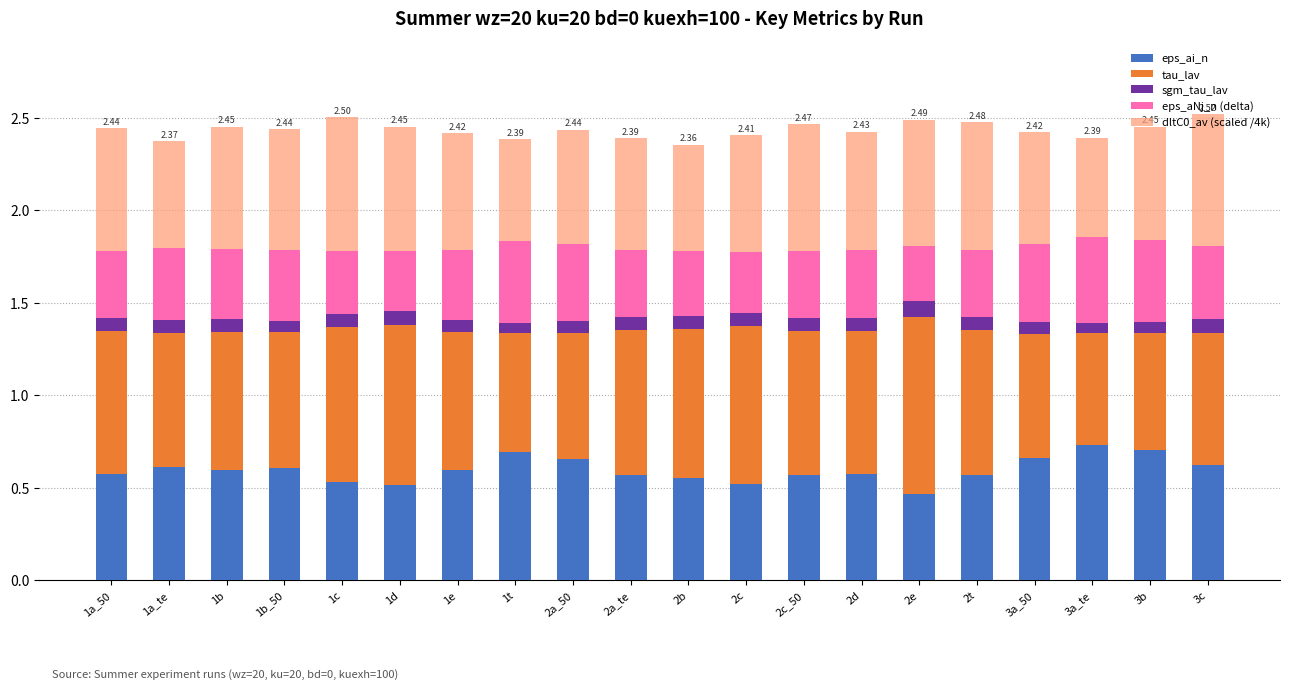

What is the total value across all series at 2e?

2.5